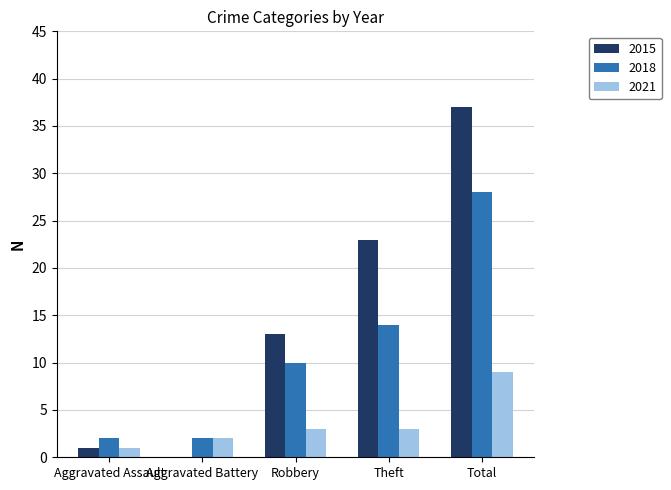

Reading left to right, transcribe all the data shown in this chart.

2015: Aggravated Assault=1	Aggravated Battery=0	Robbery=13	Theft=23	Total=37
2018: Aggravated Assault=2	Aggravated Battery=2	Robbery=10	Theft=14	Total=28
2021: Aggravated Assault=1	Aggravated Battery=2	Robbery=3	Theft=3	Total=9